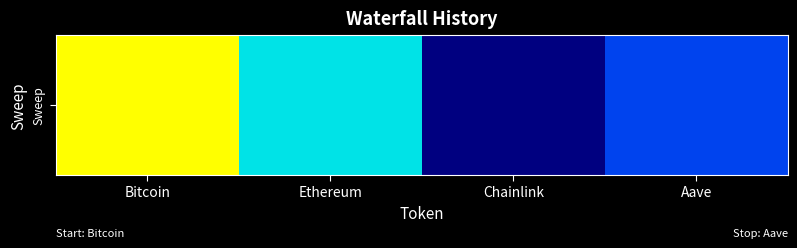

Which has a higher value, Chainlink or Aave?

Aave